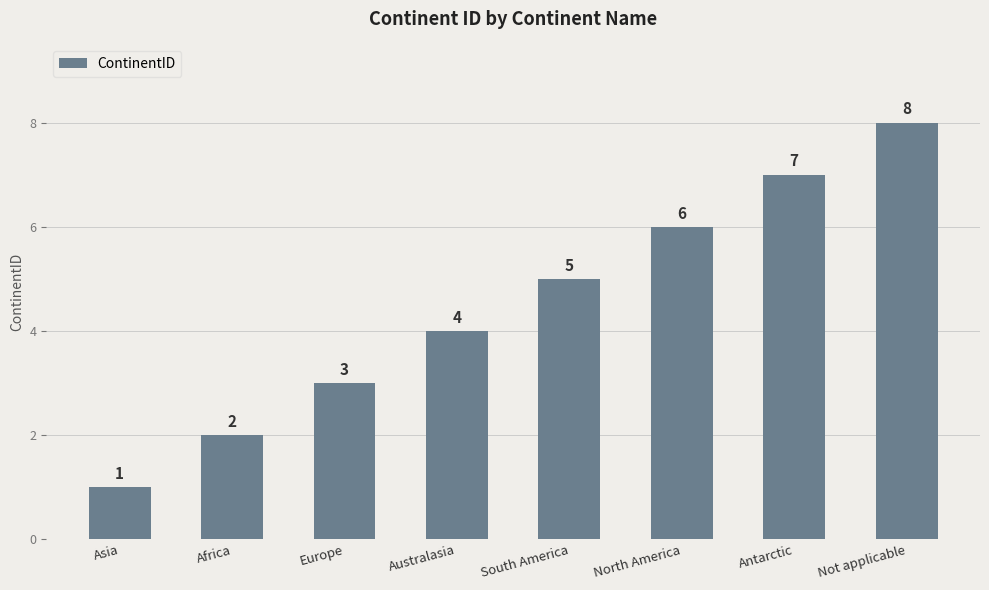

What is the label of the 4th bar from the left?

Australasia